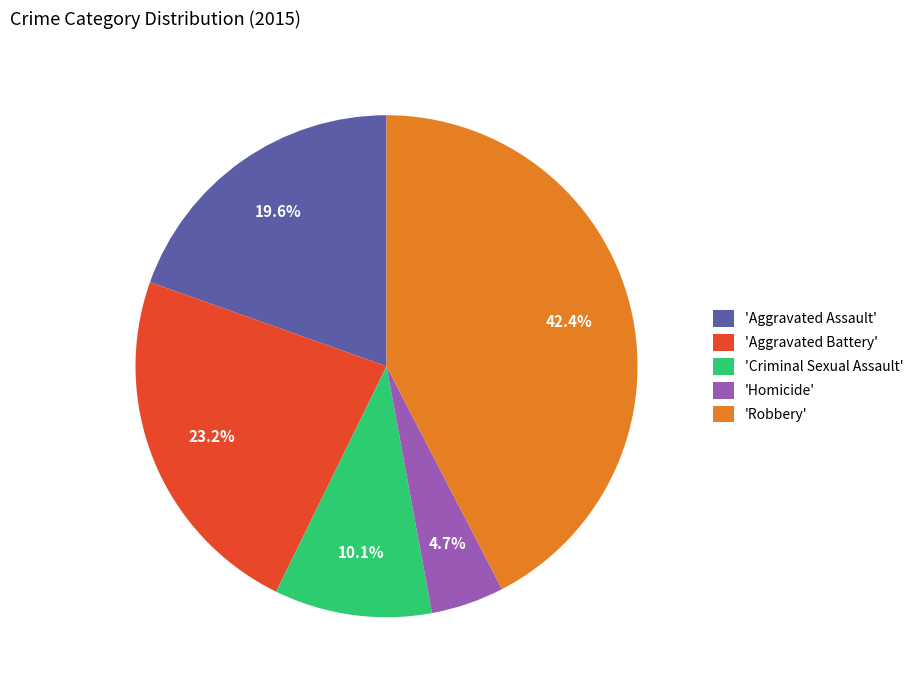

Count the number of slices in the pie.

5